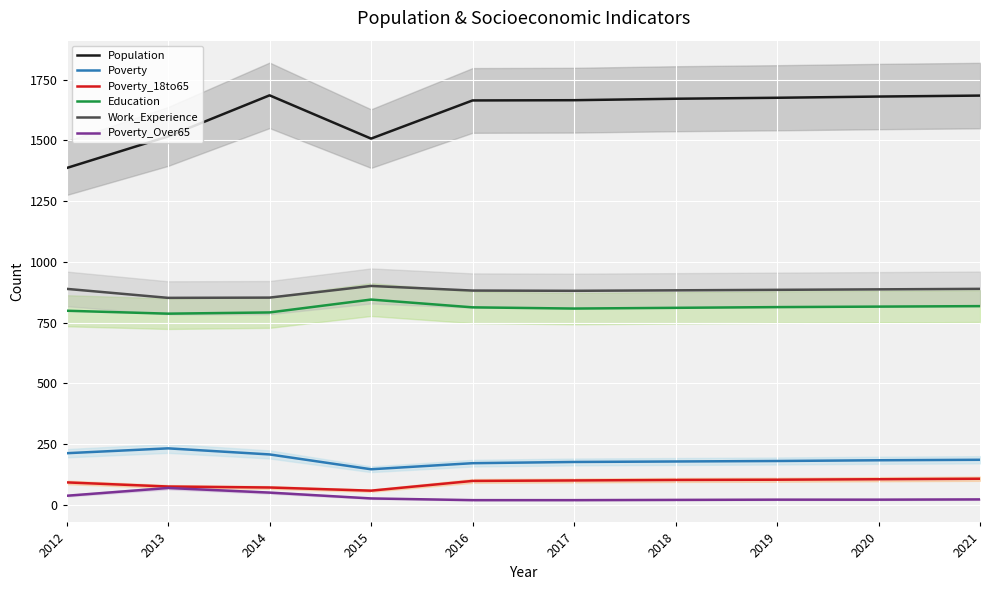

What is the sum of all Poverty_18to65 values?

921